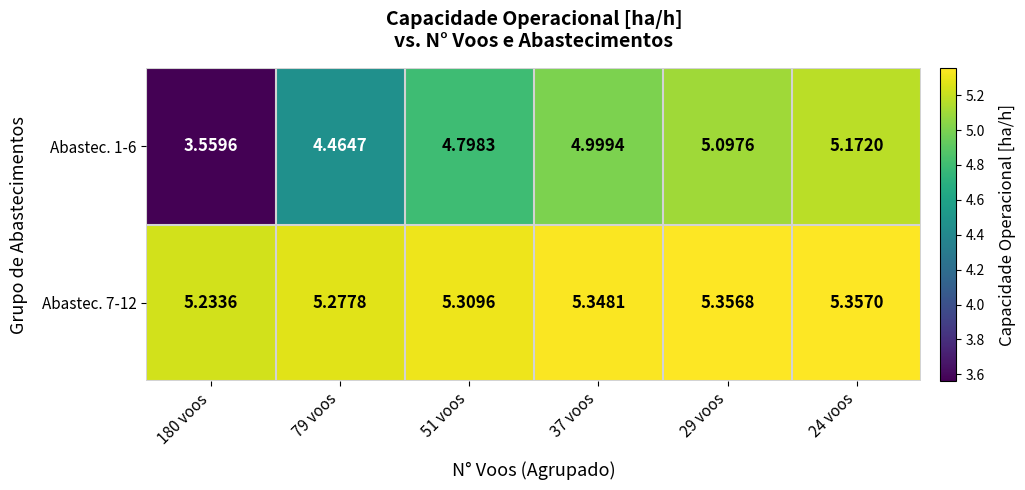

Is the value of Abastec. 1-6 at 180 voos greater than the value of Abastec. 7-12 at 37 voos?

No